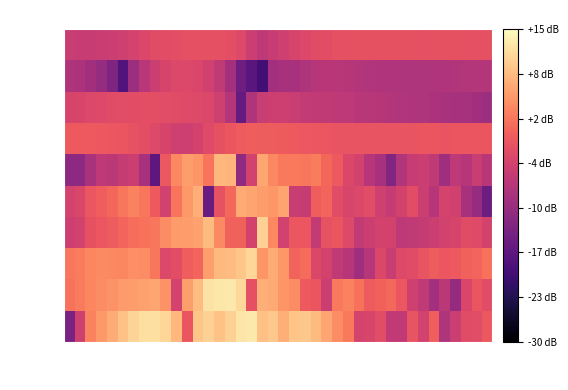

Reading right to left, extract all data points from this chart.

rot_x: -0.8	-2.6	-2.6	-5.3	-8.3	-0.2	-4.5	-1.4	-6.1	-6.1	-2.5	-3.8	-4.2	2.5	4.1	6.6	8.6	9.9	9.4	7.5	9.8	9.2	13.0	12.6	10.7	9.3	10.7	9.6	-1.2	8.3	11.2	12.1	12.1	11.1	9.4	7.2	5.5	3.3	-4.8	-14.1
rot_y: -2.6	-1.3	-3.5	-11.1	-6.9	-9.5	-6.3	-4.8	-1.2	0.9	0.1	-0.5	1.7	3.3	2.4	-5.2	-1.2	-0.7	4.3	5.1	7.0	7.5	-1.9	11.4	13.0	12.9	12.5	8.8	6.0	-4.0	4.7	6.7	6.3	5.8	5.5	4.9	4.2	3.6	2.6	1.7
rot_z: 1.7	0.5	0.1	-0.7	-1.1	-0.4	-1.4	-2.7	-3.0	-5.6	-3.4	-7.3	-9.8	-7.4	-6.3	-4.2	-3.4	1.2	0.4	5.2	7.1	5.1	11.3	9.6	8.7	8.3	6.0	0.5	-0.2	-2.3	-3.2	2.2	4.3	4.5	3.7	3.8	3.9	3.7	2.8	2.3
acc_x: -4.2	-2.9	-2.6	-4.0	-4.5	-5.2	-5.8	-6.4	-6.8	-4.2	-4.2	-5.3	-5.9	-2.9	-1.2	-1.6	-6.1	-1.1	-1.1	-4.5	3.8	10.6	-4.3	0.2	0.2	3.9	8.5	6.2	5.7	5.6	4.2	2.3	1.7	1.4	0.6	-0.4	-1.1	-1.7	-4.5	-5.0
acc_y: -15.5	-10.9	-9.0	-4.5	-4.1	-7.4	-5.2	-2.3	-4.3	-5.9	-4.8	-2.5	-3.3	-3.8	-2.5	0.5	-0.3	-5.9	-5.5	6.5	5.2	5.7	6.4	7.0	0.9	-1.6	-16.0	7.4	5.5	2.1	-4.4	-0.7	2.3	3.2	2.3	0.6	-0.3	-1.1	-3.6	-4.0
acc_z: -7.0	-5.5	-7.4	-6.6	-9.9	-6.3	-5.1	-5.7	-8.0	-13.0	-9.0	-7.4	-4.5	-3.3	-0.8	0.7	2.8	2.3	2.4	2.4	3.8	6.6	-4.5	-11.6	8.0	8.3	2.1	5.1	5.8	3.8	-0.9	-17.1	-9.0	-5.3	-5.8	-6.9	-6.6	-8.8	-11.8	-11.8
qX: -1.2	-1.3	-1.3	-1.3	-1.4	-1.3	-1.3	-1.4	-1.4	-1.4	-1.4	-1.5	-1.5	-1.5	-1.4	-1.3	-1.1	-0.8	-0.6	-0.6	-0.4	-0.3	-0.3	-0.6	-1.2	-1.8	-2.9	-4.2	-4.9	-4.8	-4.0	-3.0	-2.1	-1.5	-1.2	-1.0	-0.9	-0.8	-0.7	-0.7
qY: -10.2	-9.6	-9.2	-9.0	-8.8	-8.5	-8.3	-8.1	-7.9	-7.7	-7.4	-7.3	-7.1	-6.8	-6.5	-6.3	-6.2	-6.0	-5.5	-4.9	-4.9	-5.4	-8.3	-16.4	-7.7	-4.8	-3.4	-2.9	-2.9	-2.7	-2.4	-2.2	-2.2	-2.3	-2.5	-2.7	-2.9	-3.2	-3.7	-3.9
qZ: -7.7	-7.8	-7.8	-7.9	-8.1	-8.2	-8.4	-8.4	-8.3	-8.2	-8.0	-7.9	-7.7	-7.4	-7.2	-7.1	-7.4	-8.2	-9.0	-9.0	-9.6	-20.1	-17.5	-15.3	-9.4	-6.4	-4.6	-3.6	-3.2	-3.2	-3.9	-5.1	-7.1	-10.2	-18.3	-13.6	-10.9	-9.7	-8.5	-8.2
qW: -2.0	-1.9	-1.9	-1.9	-1.9	-1.9	-1.9	-1.9	-1.8	-1.8	-1.8	-1.8	-1.8	-1.9	-2.0	-2.2	-2.6	-3.1	-3.9	-4.7	-5.7	-6.5	-5.2	-3.0	-2.1	-1.9	-1.9	-1.9	-2.0	-2.1	-2.3	-2.7	-3.3	-4.1	-4.8	-5.2	-5.5	-5.7	-5.6	-5.4